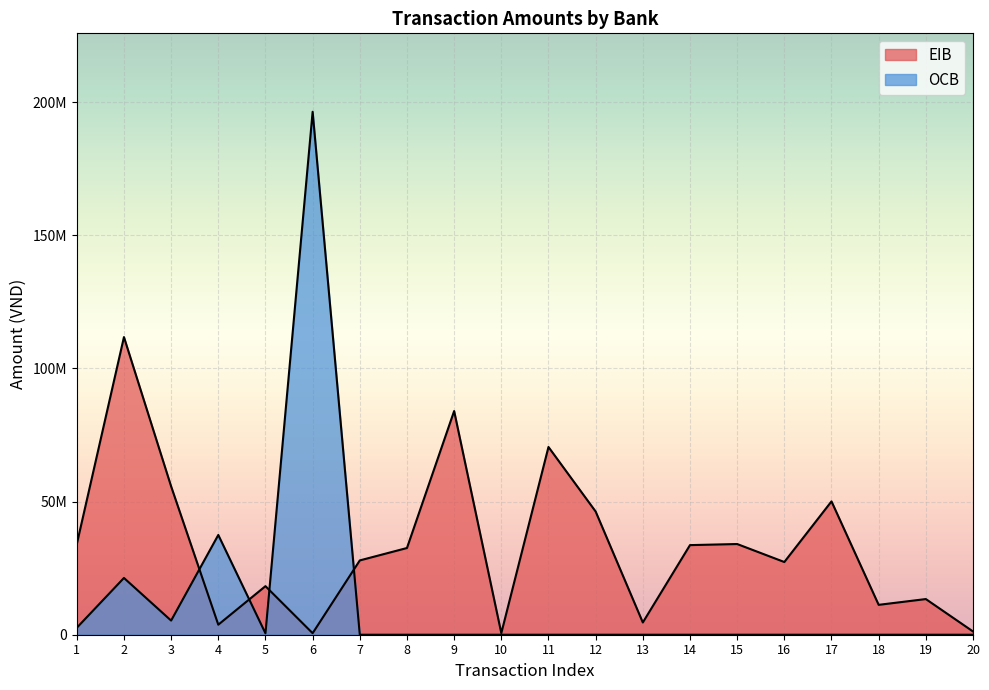

The OCB series shows 0 at 10. True or false?

True